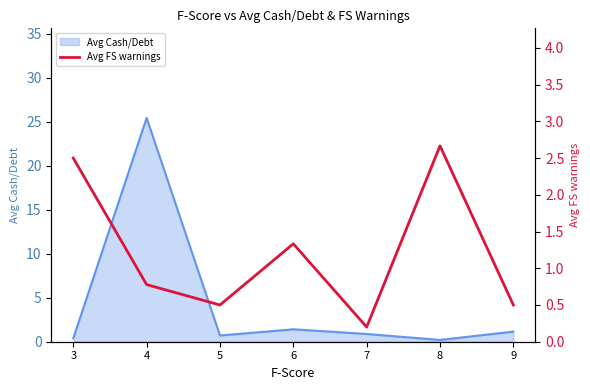

Is it true that Avg Cash/Debt equals 0.7 at 5?

True